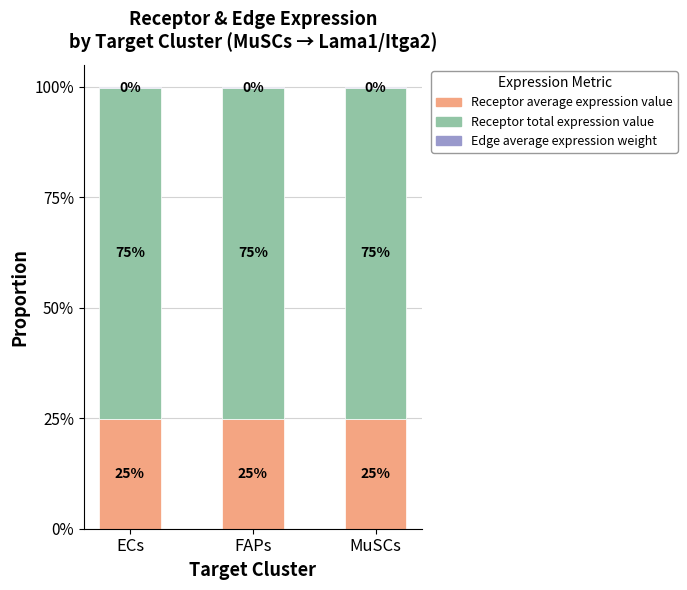

Which category has the lowest value in the Receptor average expression value series?

FAPs